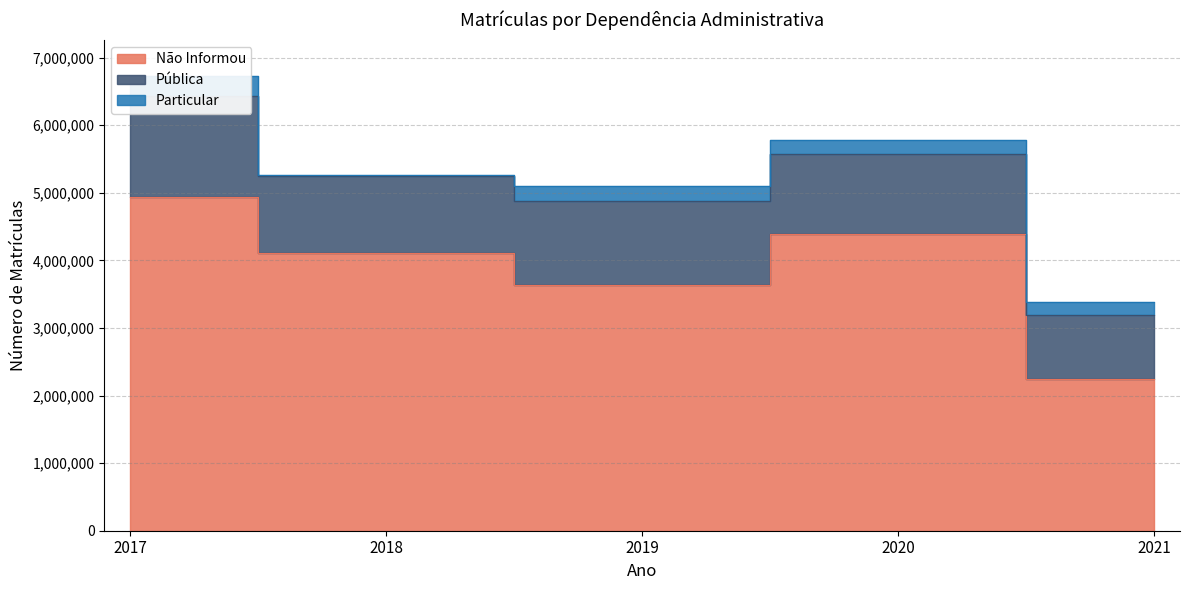

How many distinct data groups are displayed?

3